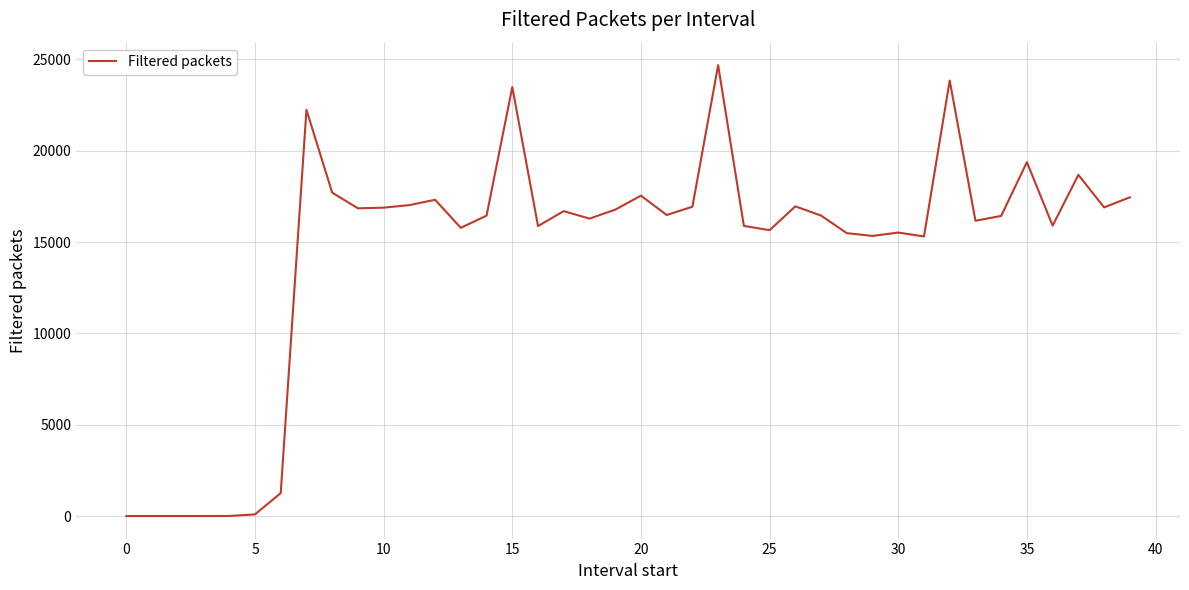

What is the greatest value displayed?

24684